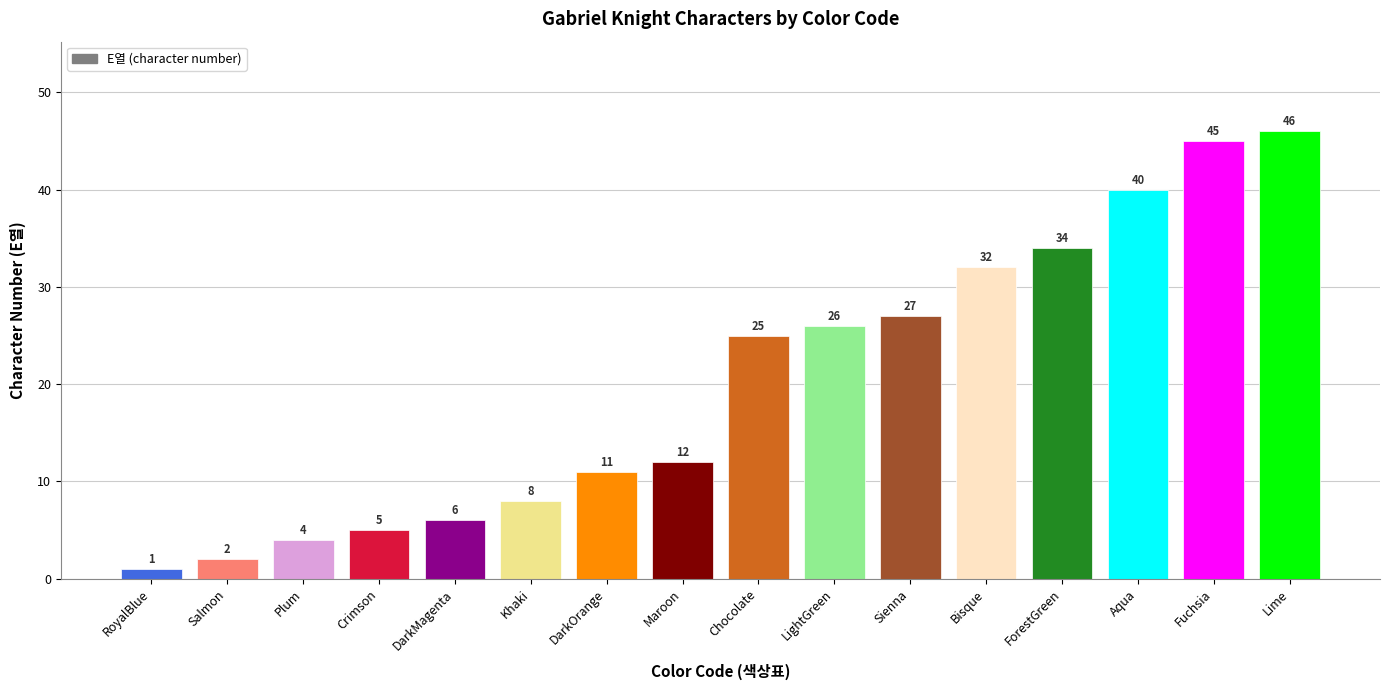

What is the label of the 11th bar from the right?

Khaki